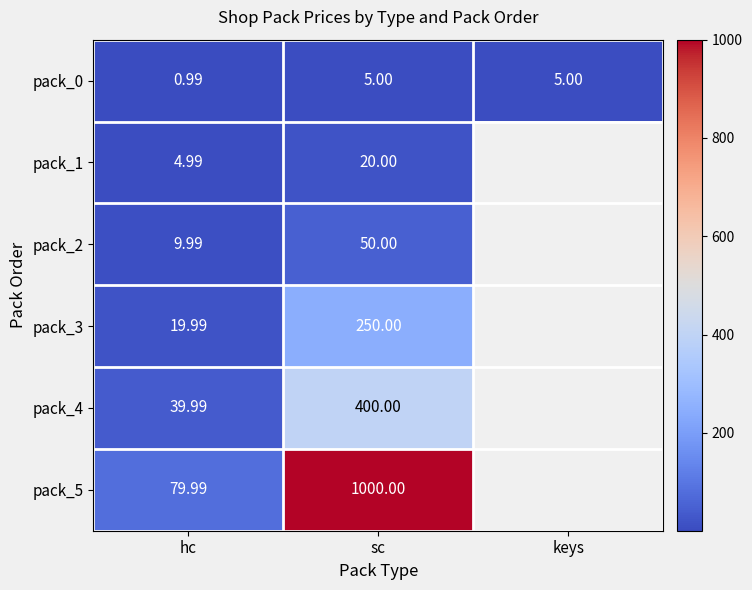

At which label does pack_0 reach its minimum?

hc